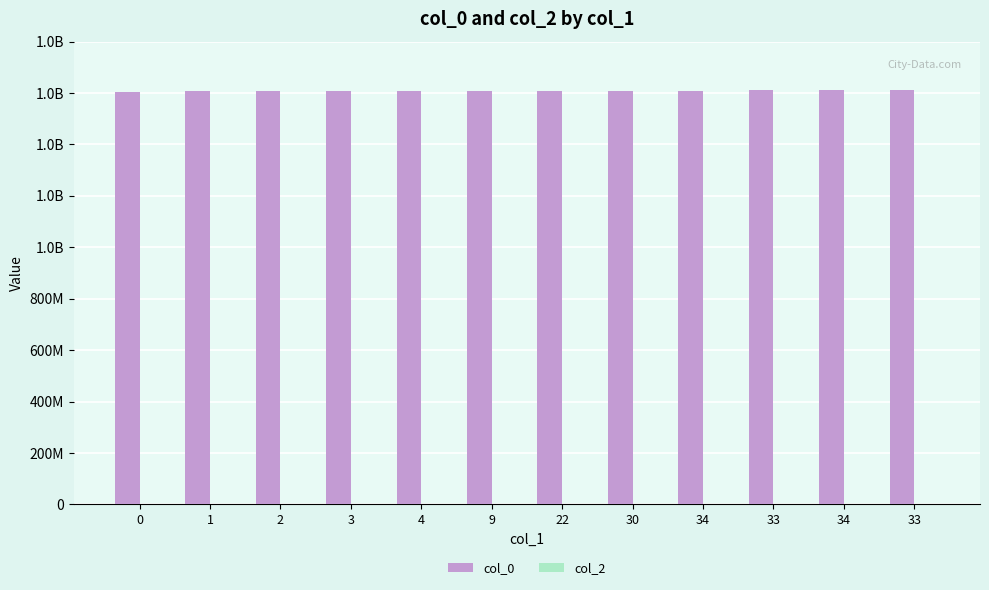

Does the chart contain any negative values?

No